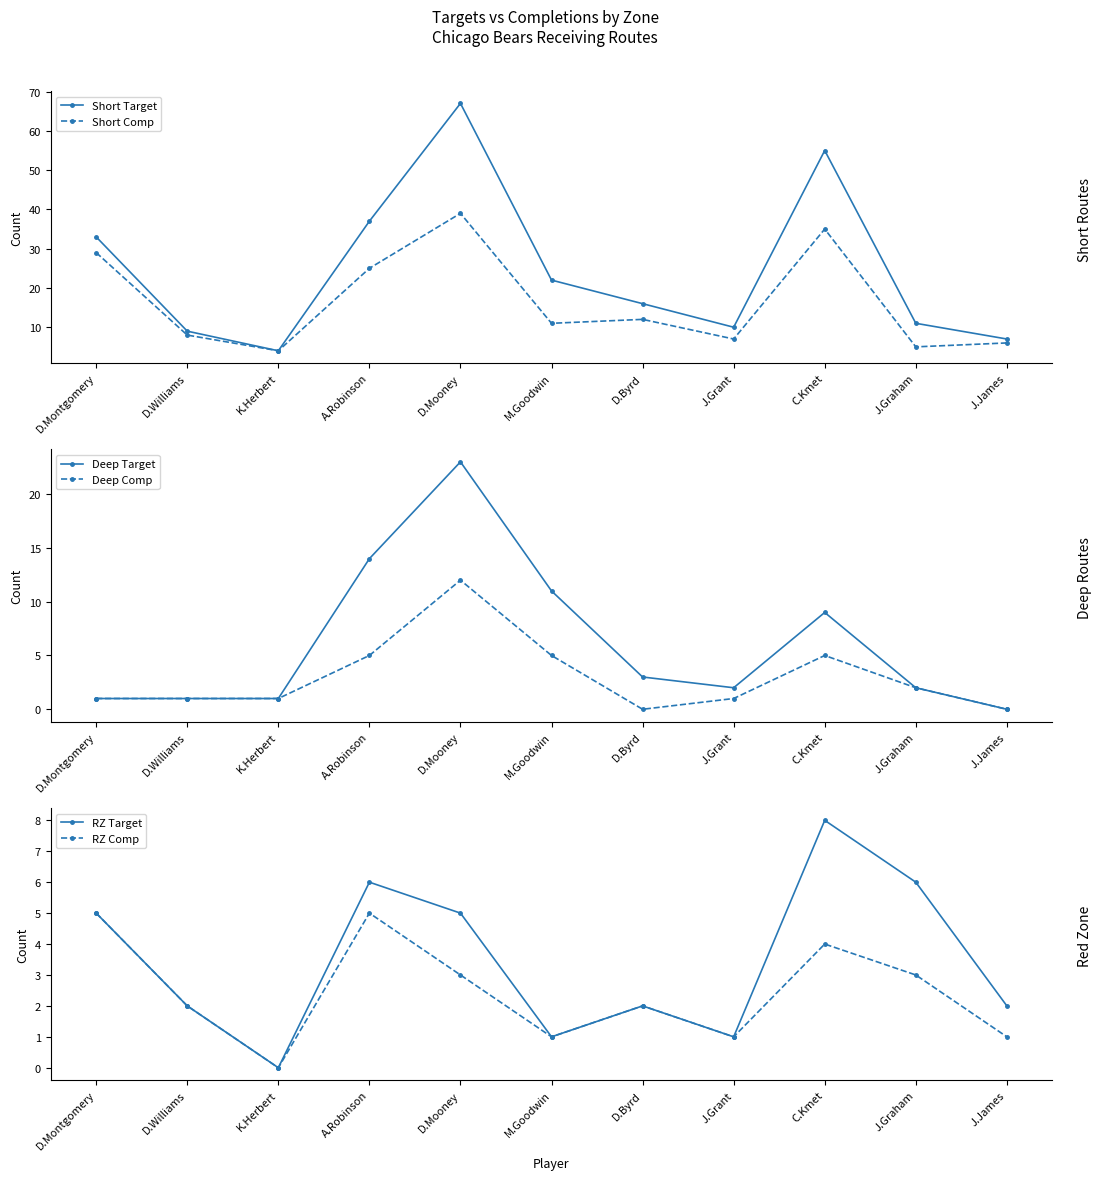

What is the sum of all RZ Target values?

38